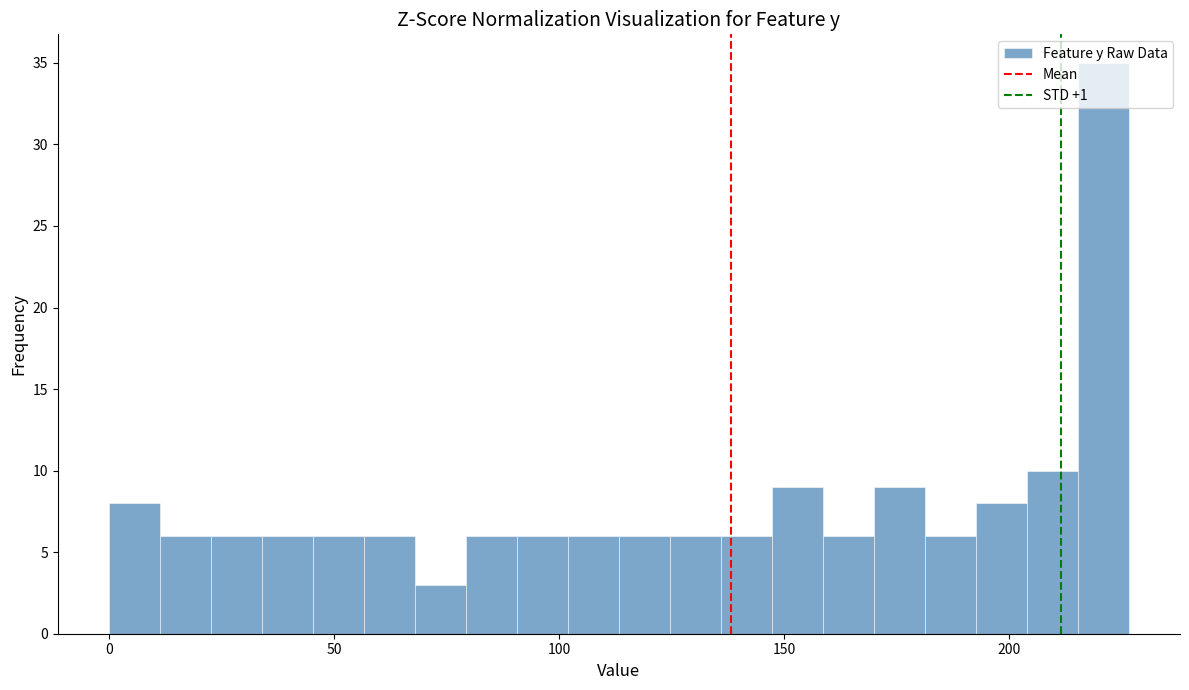

Around what value on the x-axis is the tallest bar? Give the approximate position of its centre, as read against the axis.

220